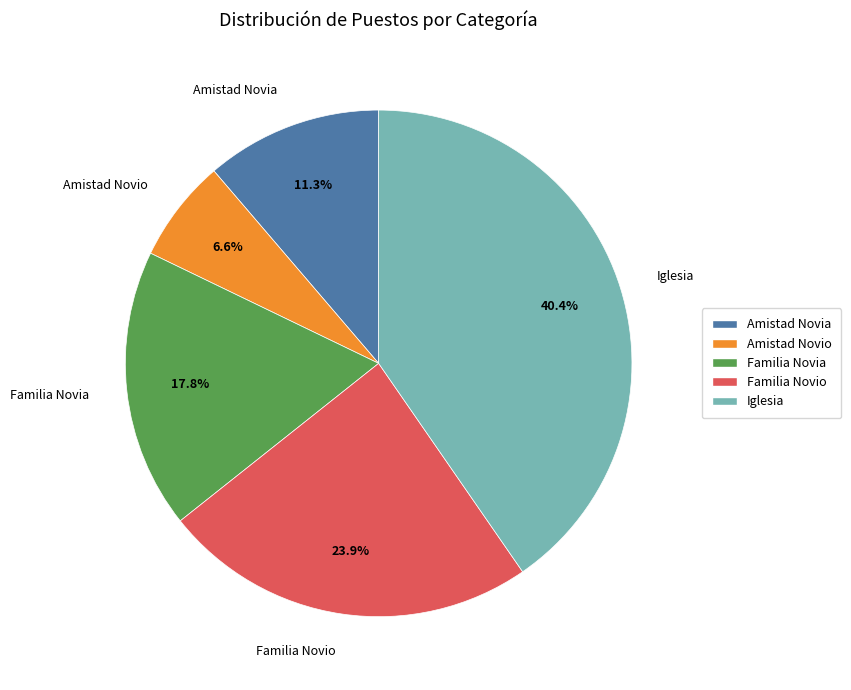

To the nearest percent, what is the combined percentage of Amistad Novia and Iglesia?

52%